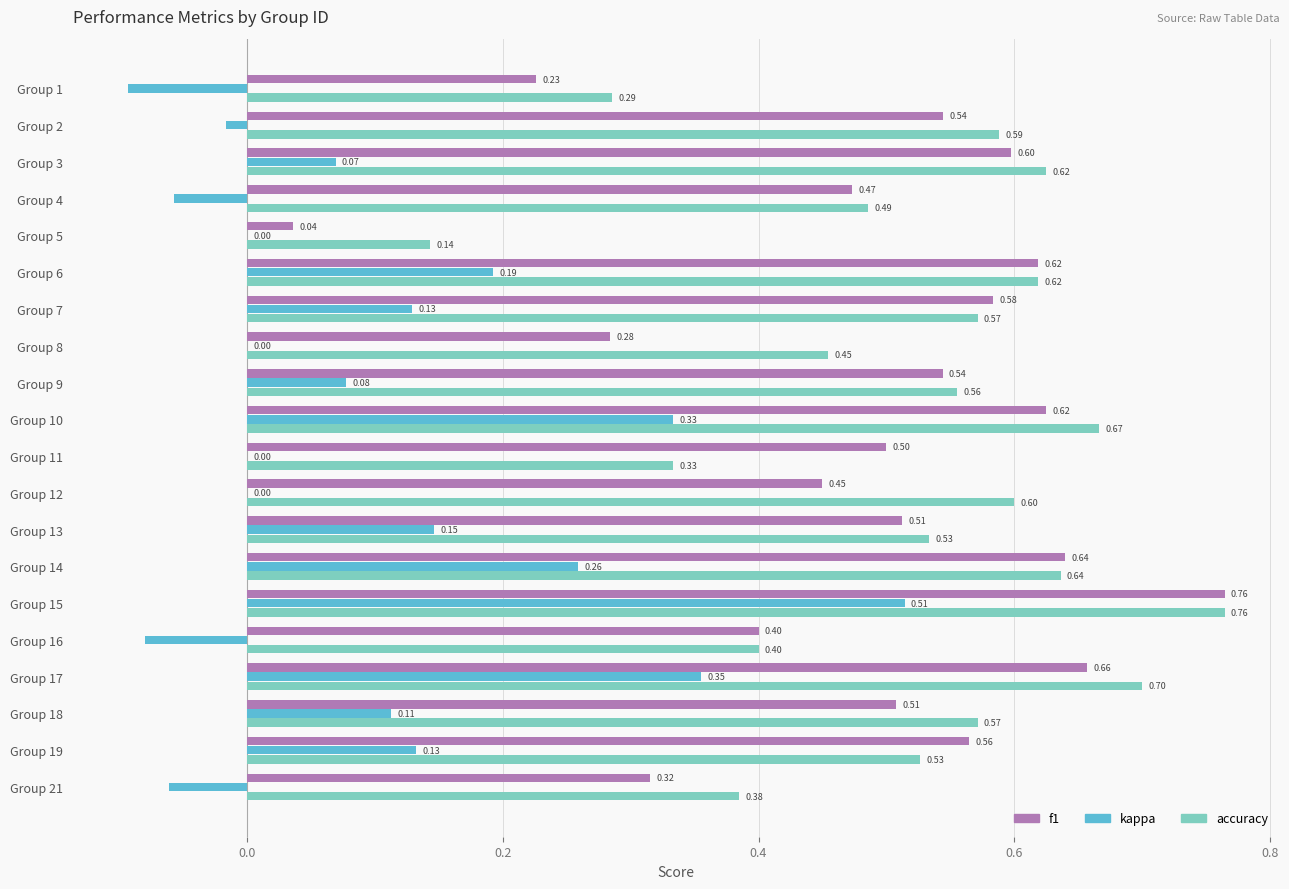

Which series changed the most between Group 1 and Group 10?

kappa